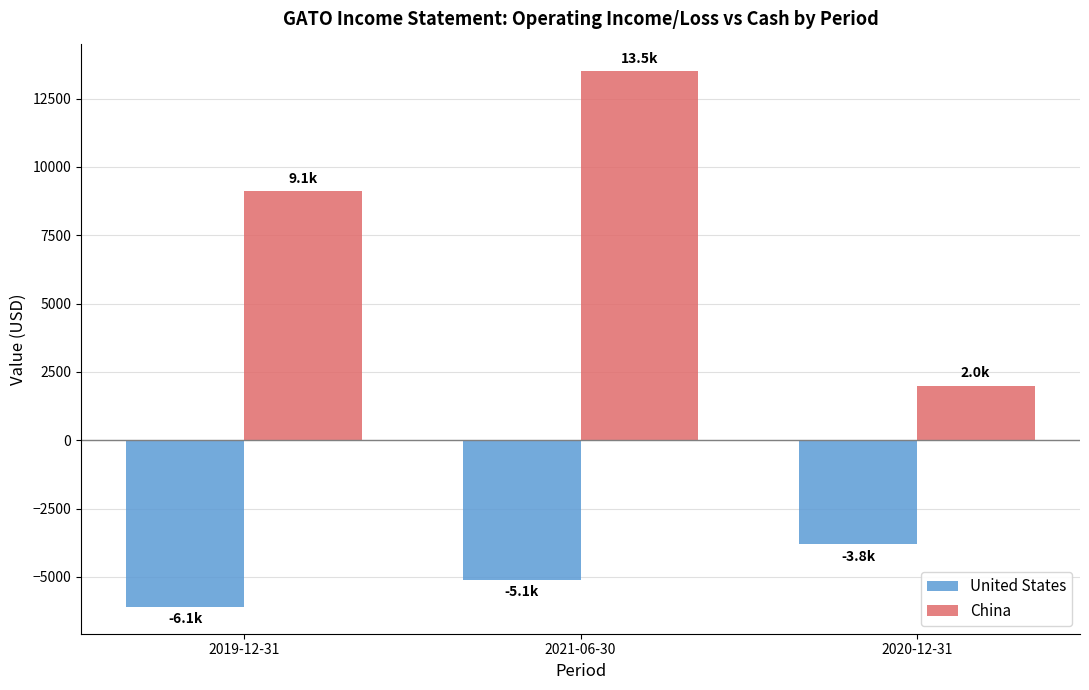

At which label is China closest to 7750?

2019-12-31